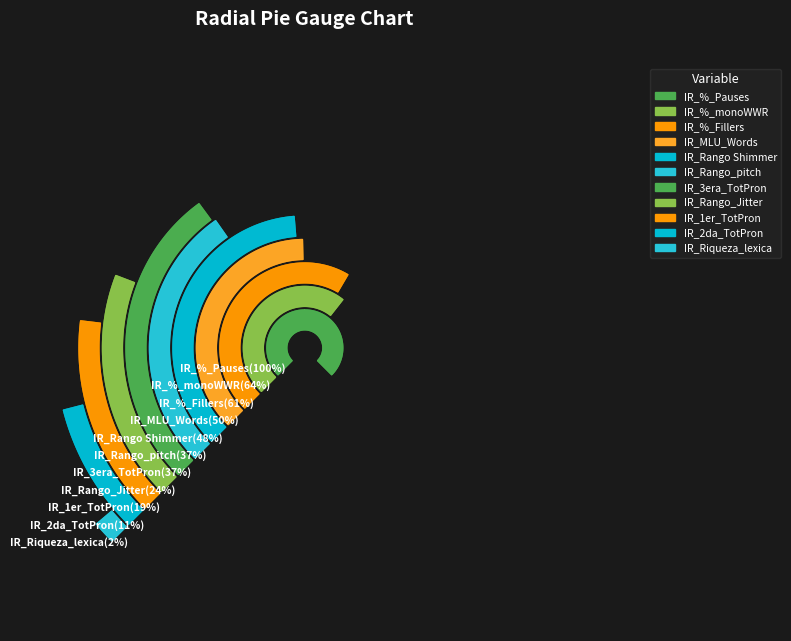

Does IR_Riqueza_lexica represent more than half of the total?

No